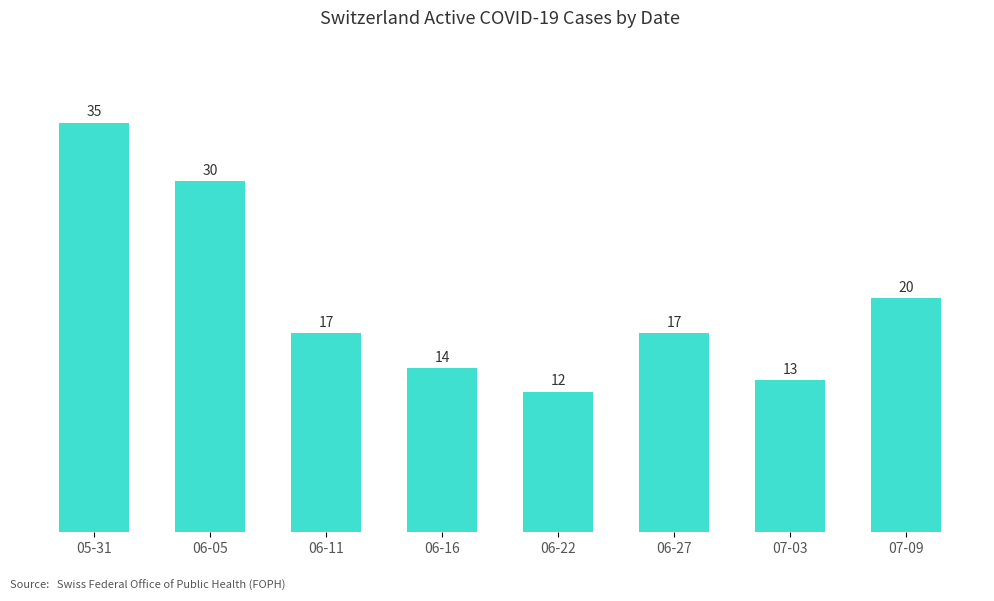

What is the ratio of the value at 05-31 to the value at 06-22?

2.9